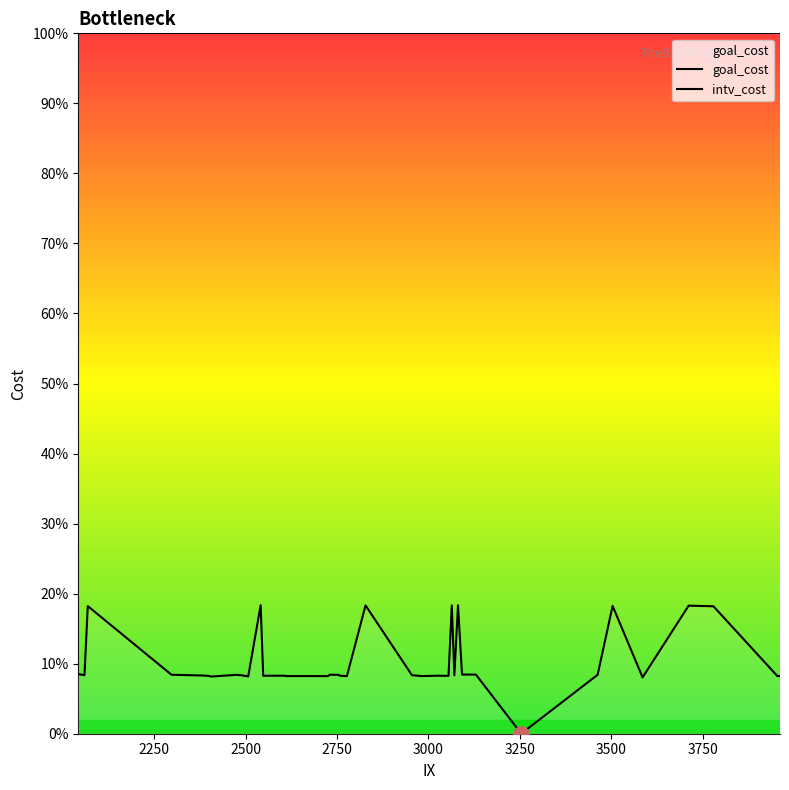

What is the total value across all series at 2607?

1.1